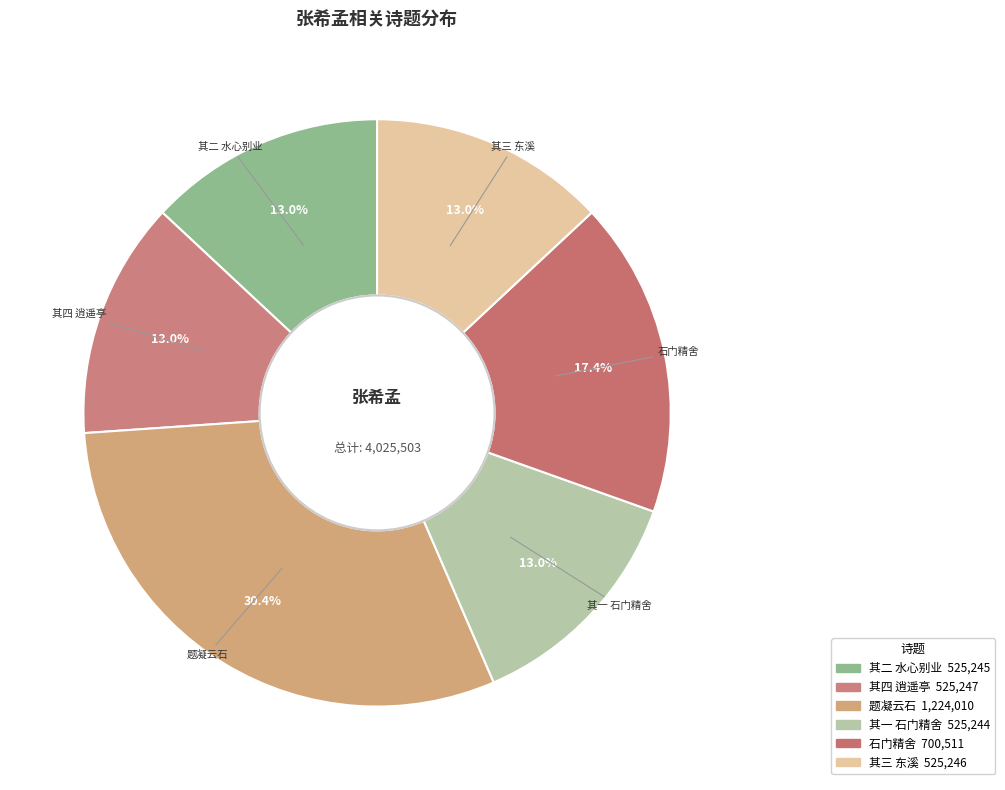

How many slices are in this pie chart?

6